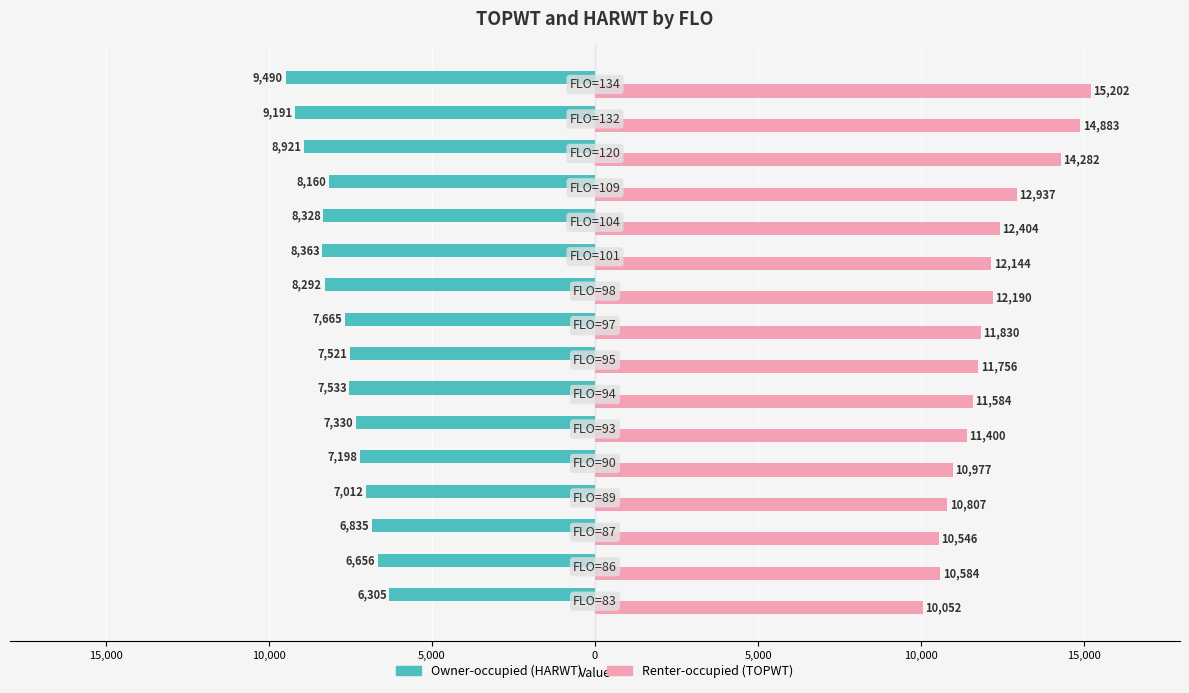

What are all the series names shown in the legend?

Owner-occupied (HARWT), Renter-occupied (TOPWT)